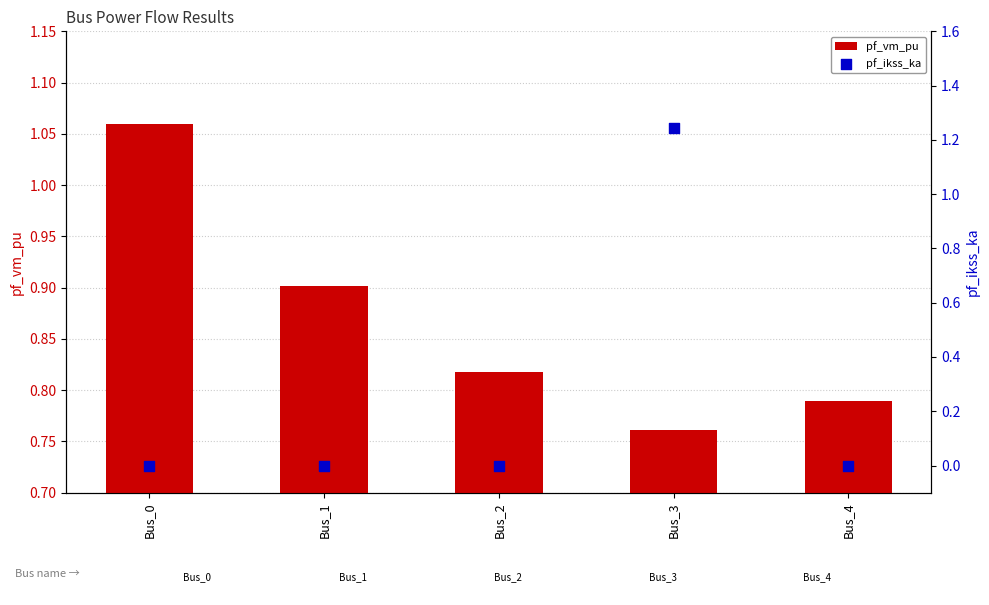

What is the total value across all series at Bus_0?

1.1